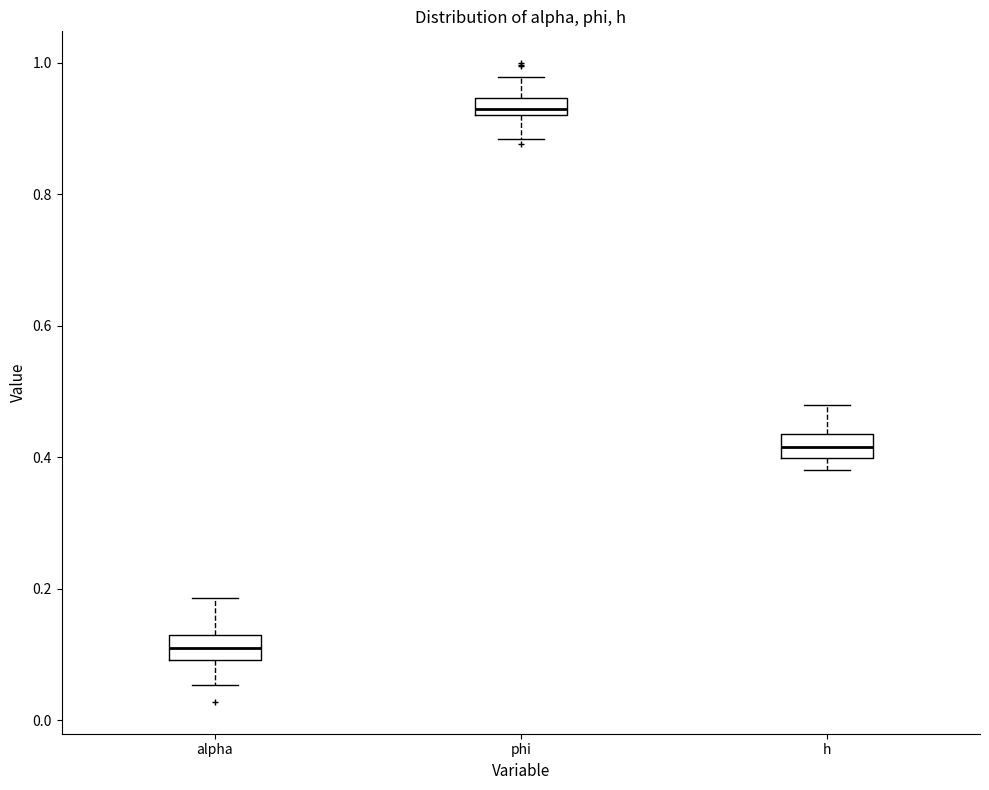

Which box has the lowest median line?

alpha